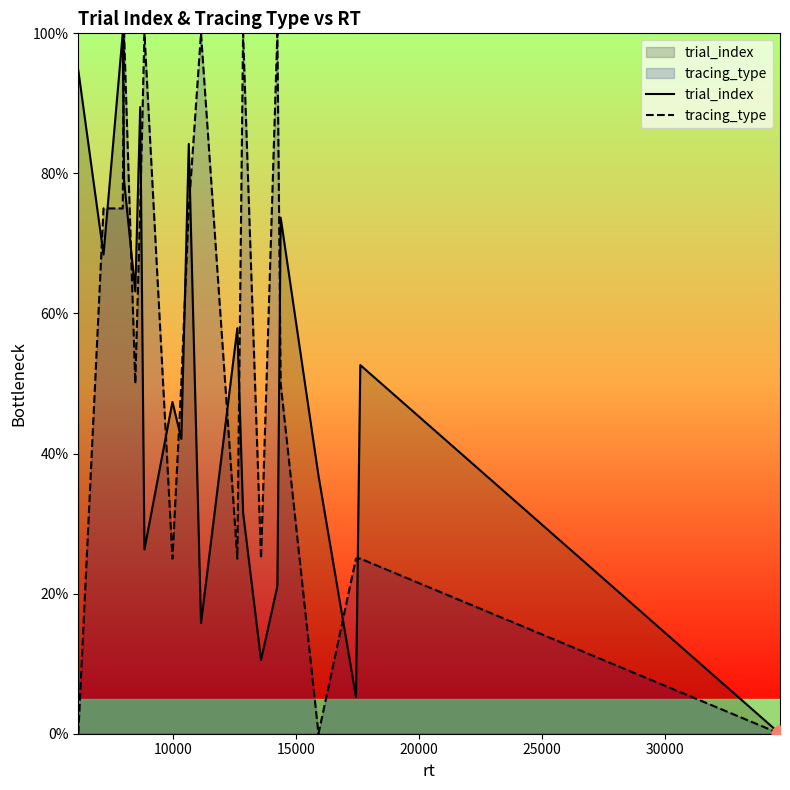

What is the maximum value shown in the chart?

100.0